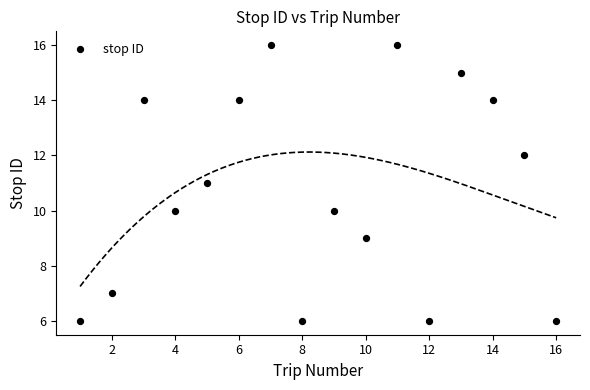

What is the range of X values (max minus min)?

15